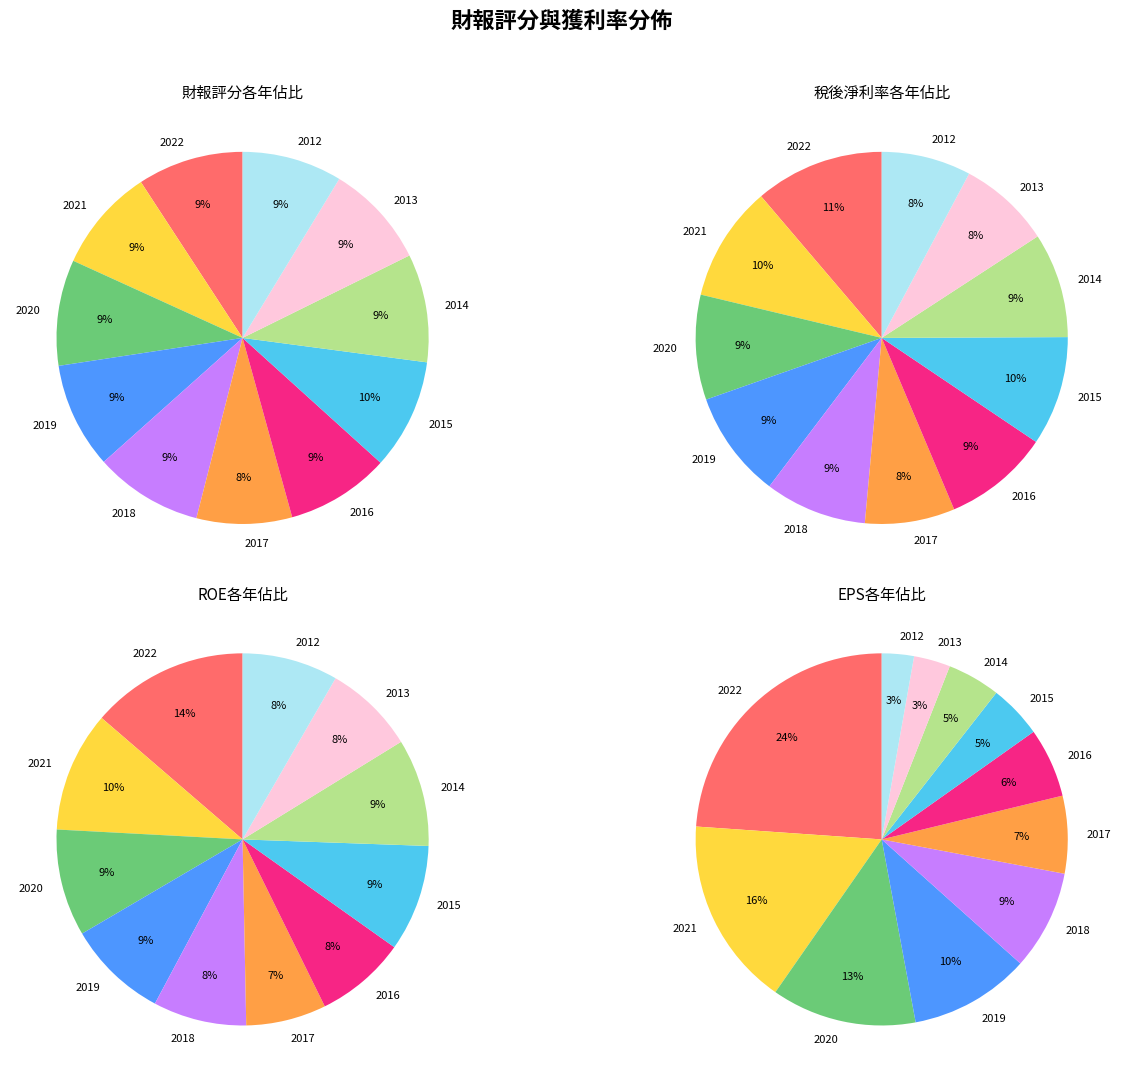

To the nearest percent, what is the difference between the largest and smallest slice percentages?

1%